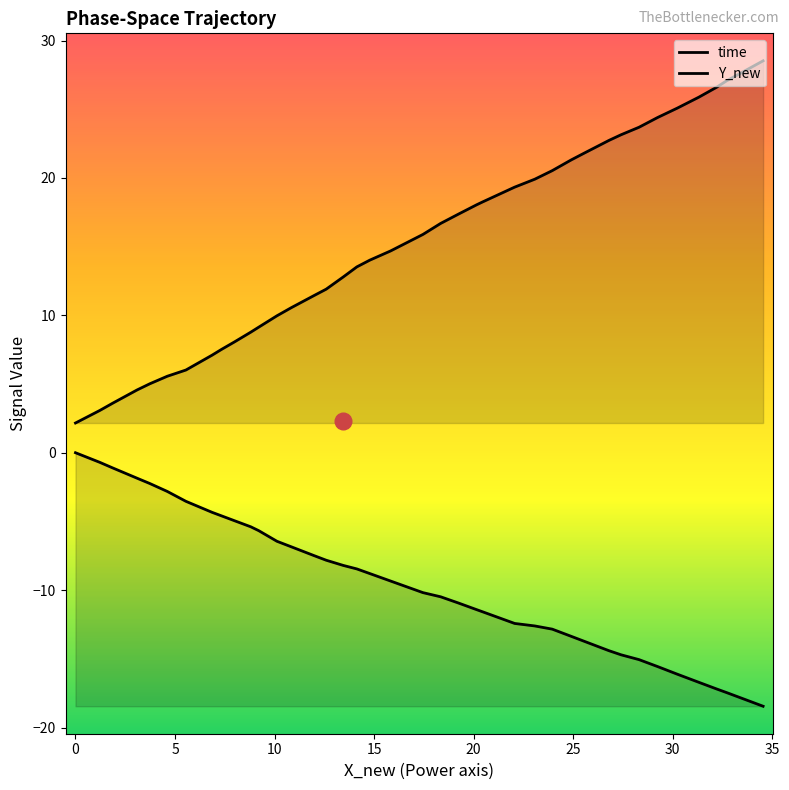

What is the sum of all time values?

613.5